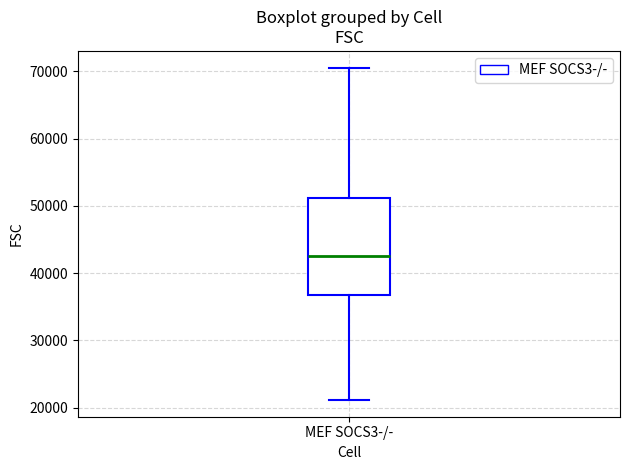

Transcribe this box plot: give where the median line is, the range the box spans, and where the two whiskers end, as read against the y-axis. The values are not printed on the chart, so give them approximately, as read against the axis.

median 42000, box 37000 to 51000, whiskers 21000 to 71000